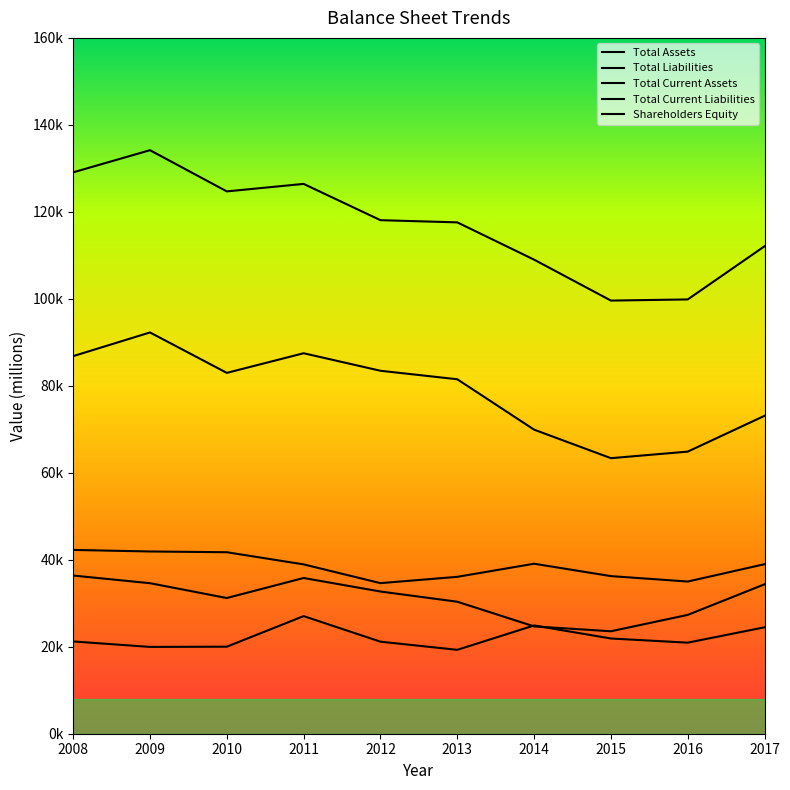

Which category has the highest value across all series?

2009